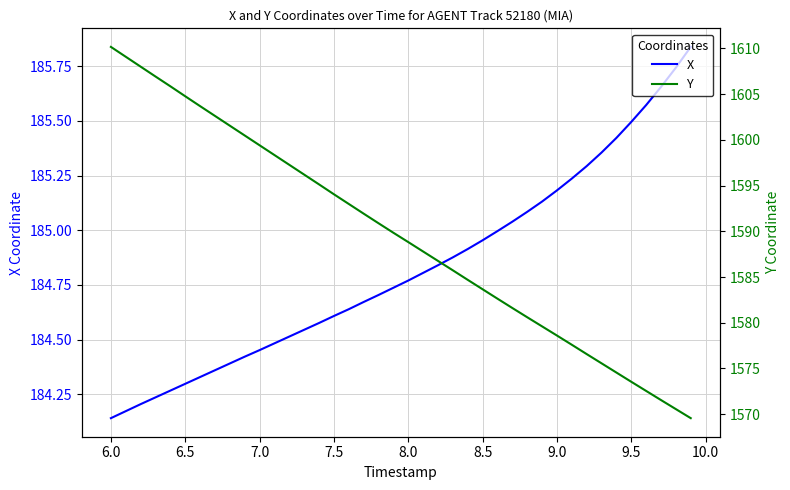

Reading left to right, extract all data points from this chart.

X: 184.1	184.2	184.2	184.2	184.3	184.3	184.3	184.4	184.4	184.4	184.5	184.5	184.5	184.5	184.6	184.6	184.6	184.7	184.7	184.7	184.8	184.8	184.8	184.9	184.9	185.0	185.0	185.0	185.1	185.1	185.2	185.2	185.3	185.4	185.4	185.5	185.6	185.7	185.7	185.8
Y: 1610.2	1609.1	1608.0	1606.9	1605.9	1604.8	1603.7	1602.6	1601.5	1600.5	1599.4	1598.3	1597.3	1596.2	1595.1	1594.0	1593.0	1591.9	1590.9	1589.8	1588.8	1587.8	1586.8	1585.7	1584.7	1583.7	1582.6	1581.6	1580.6	1579.6	1578.6	1577.6	1576.6	1575.6	1574.5	1573.5	1572.5	1571.5	1570.5	1569.6